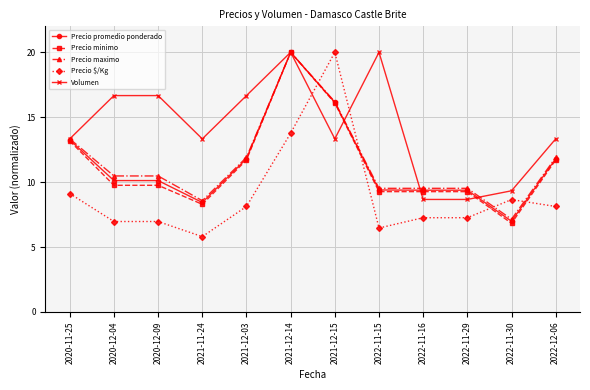

What is the average value of the Precio minimo series?

11.3